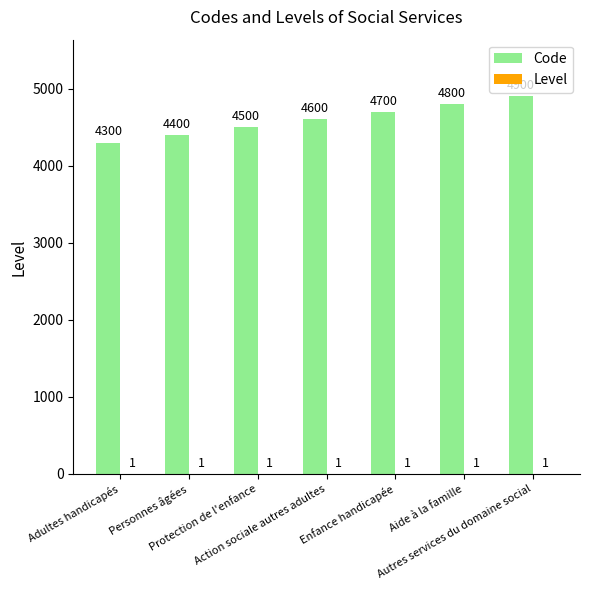

How many Code values are between 4400 and 4800?

5